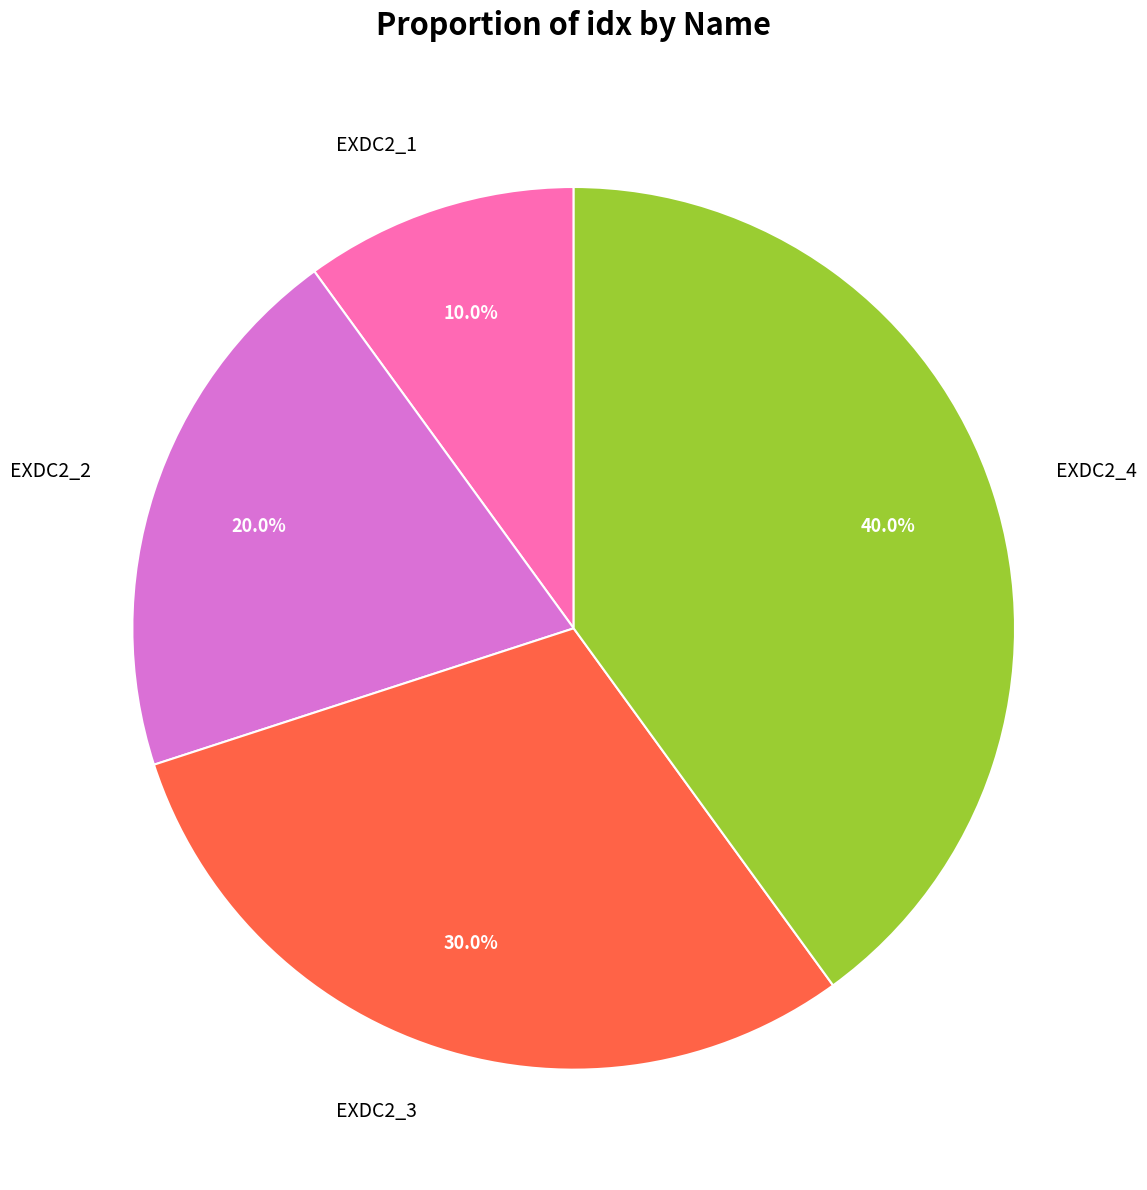

Do EXDC2_3 and EXDC2_4 together represent more than half of the pie?

Yes